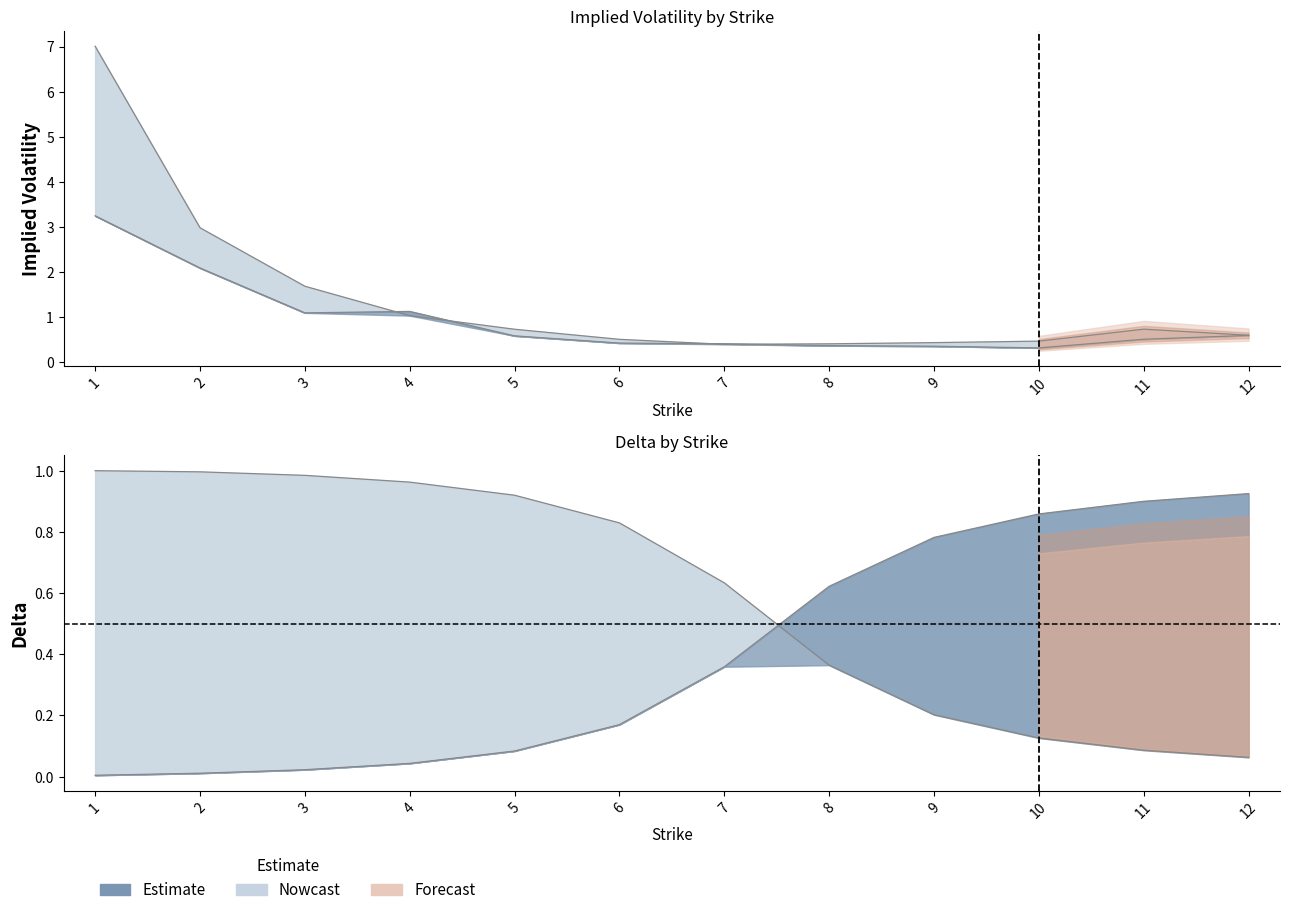

Does the chart display data point markers on the line(s)?

No